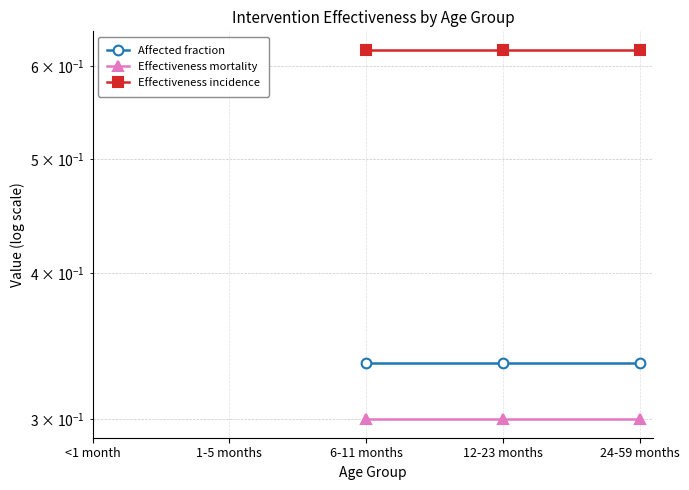

Is this an area chart (filled region under the line)?

No